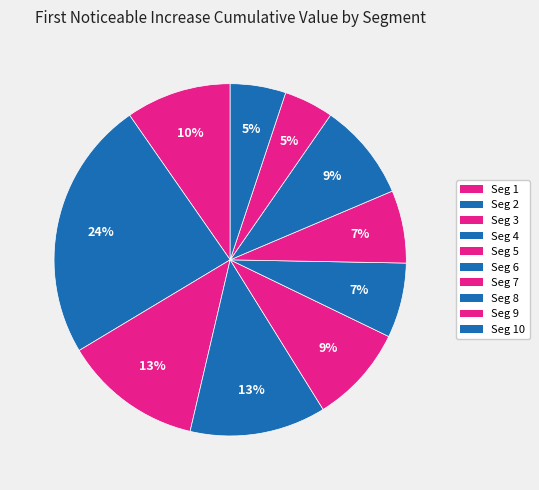

How many segments does this pie chart have?

10